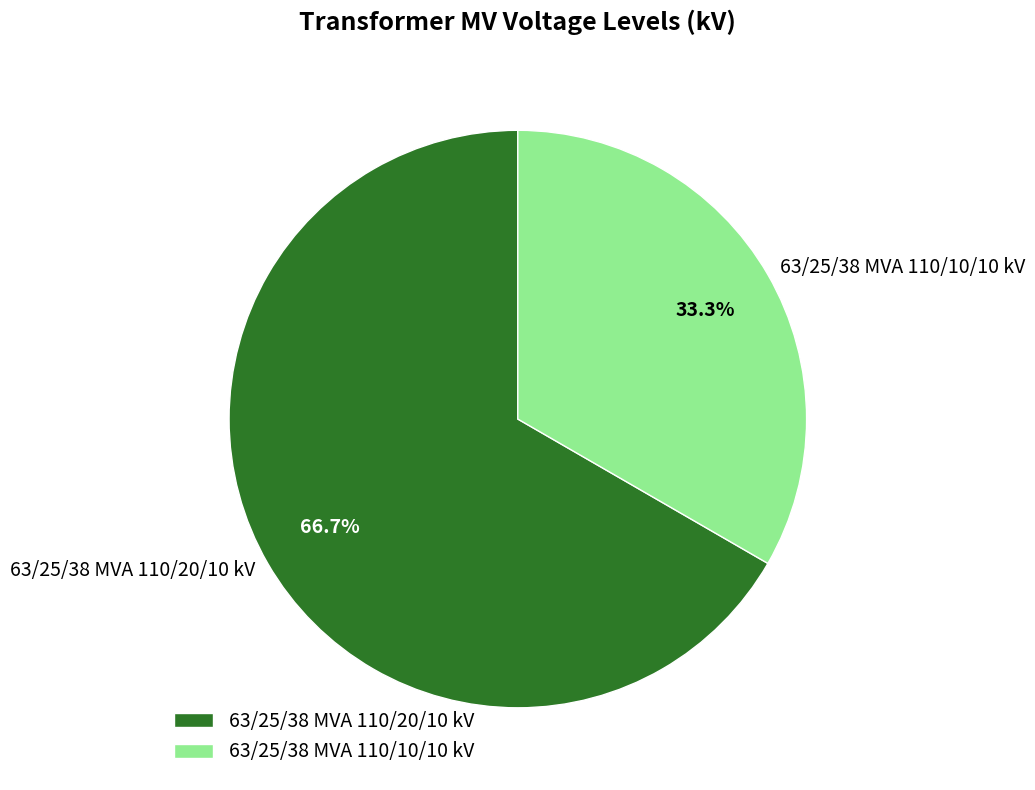

Rank the categories by value from lowest to highest.

63/25/38 MVA 110/10/10 kV, 63/25/38 MVA 110/20/10 kV